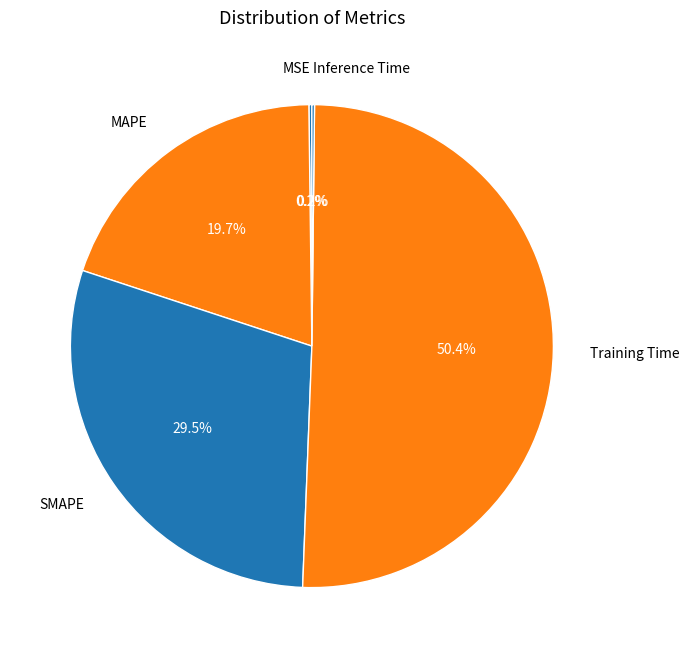

Is there a majority slice in this chart?

Yes